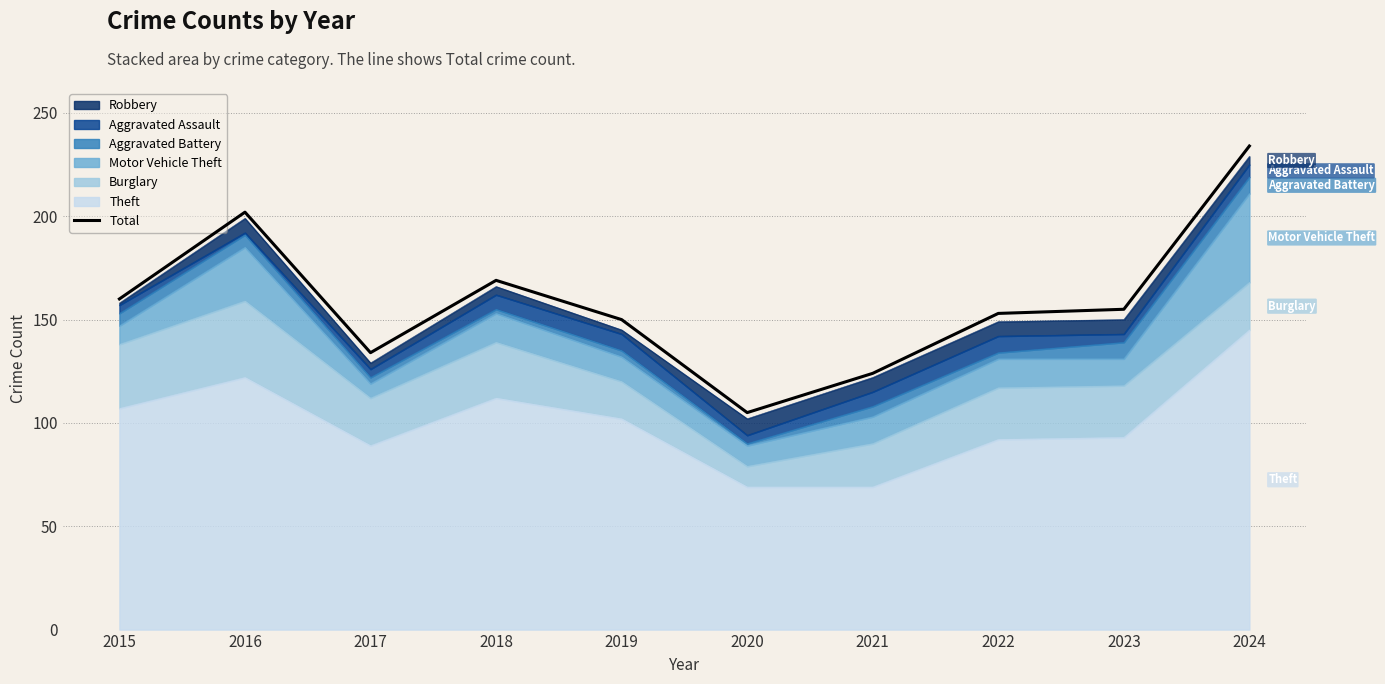

What is the sum of the values at 2015 and 2023?

315